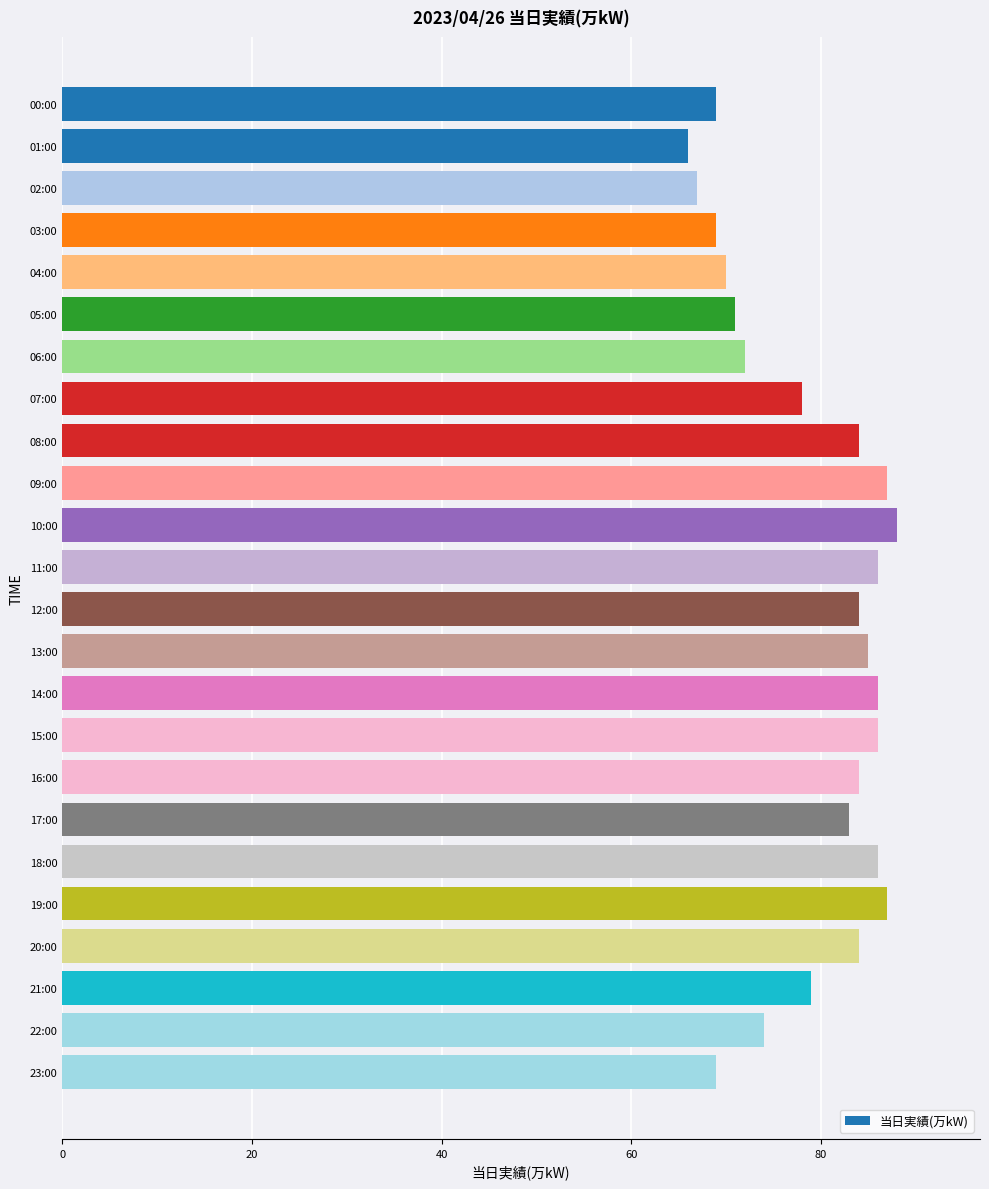

What is the label of the 23rd bar from the bottom?

01:00